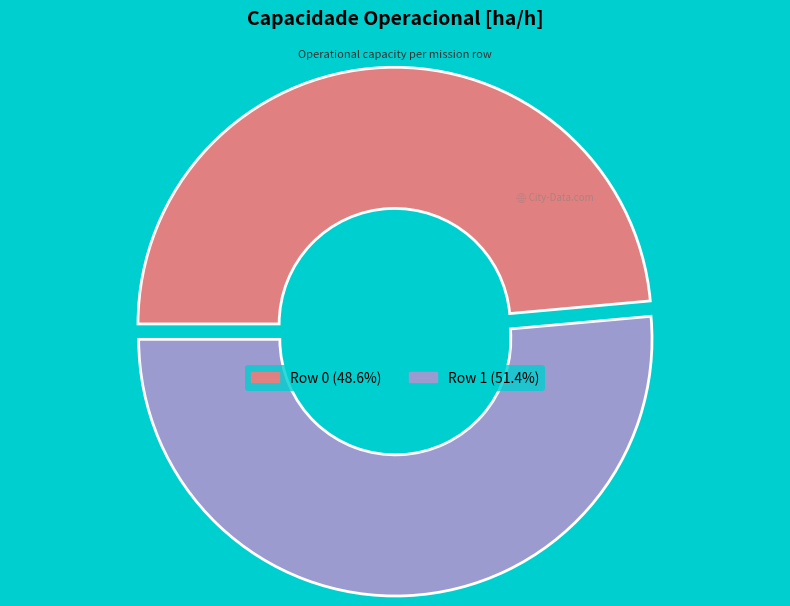

Does any single category account for the majority?

Yes